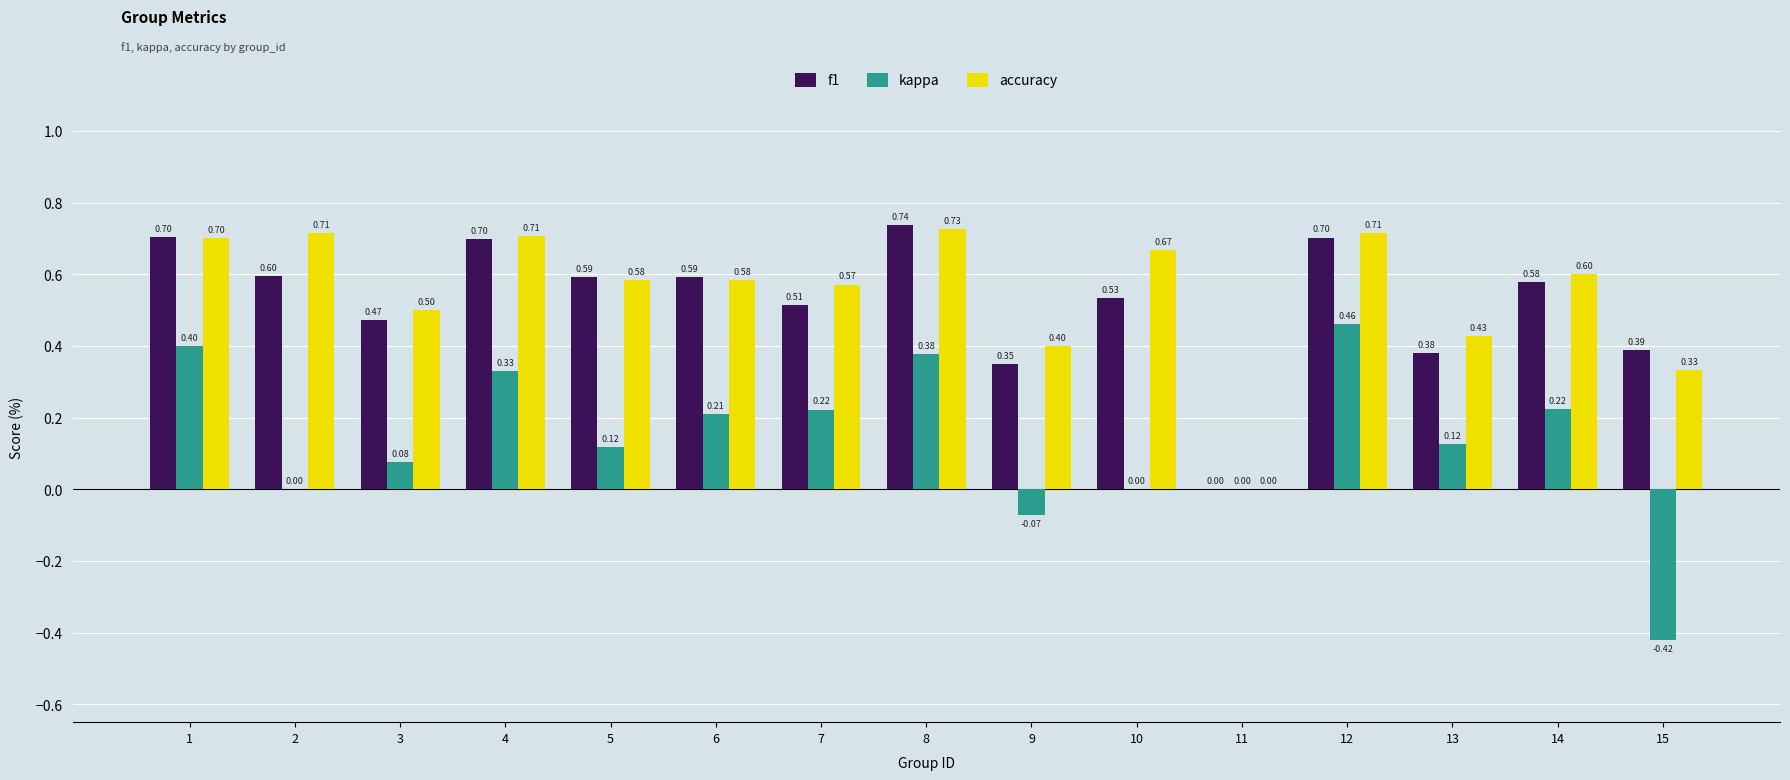

What is the sum of all kappa values?

2.1